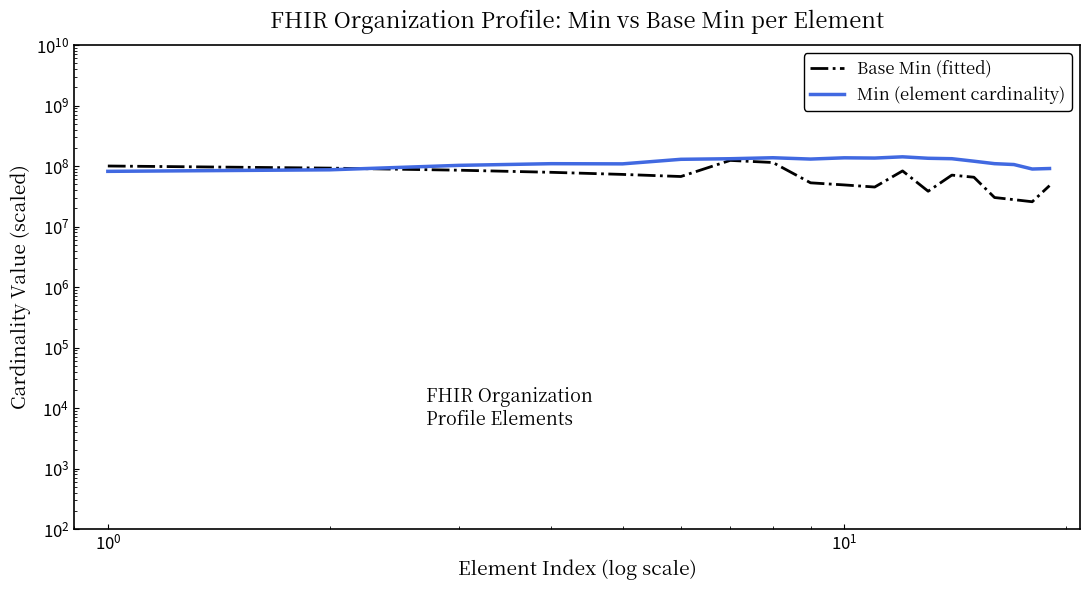

At how many categories does at least one series exceed 68487978?

19